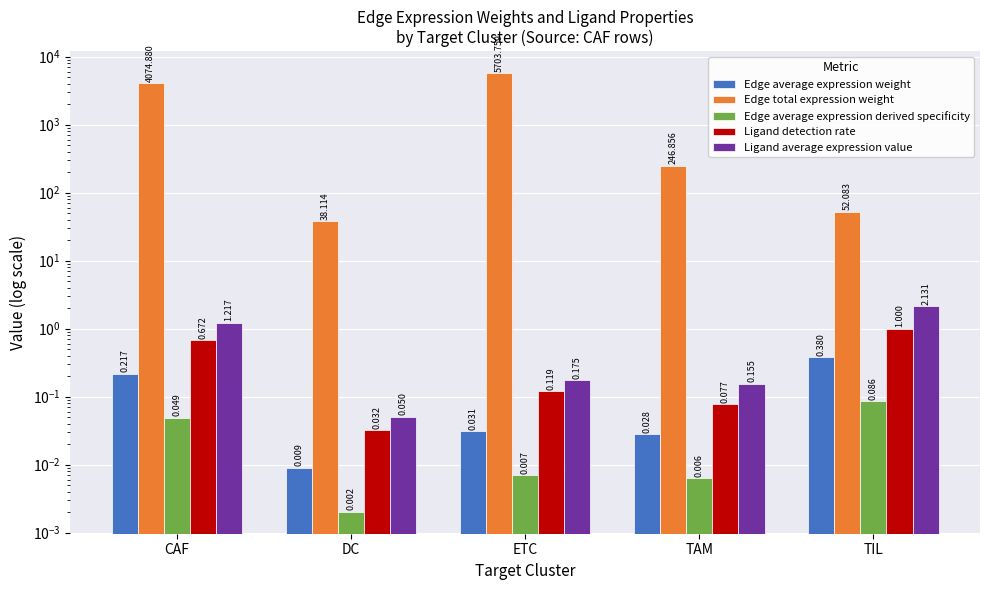

What is the difference between the highest and lowest values at DC?

38.1